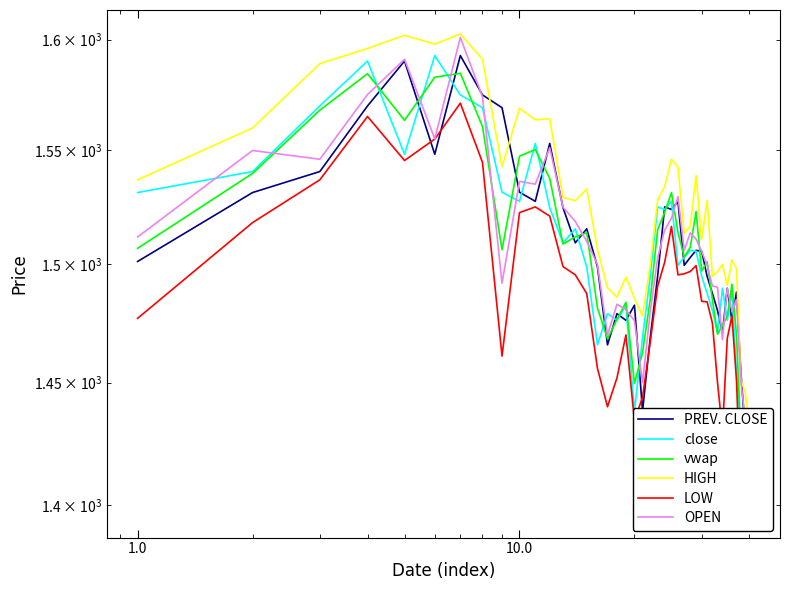

How many series are shown in this chart?

6